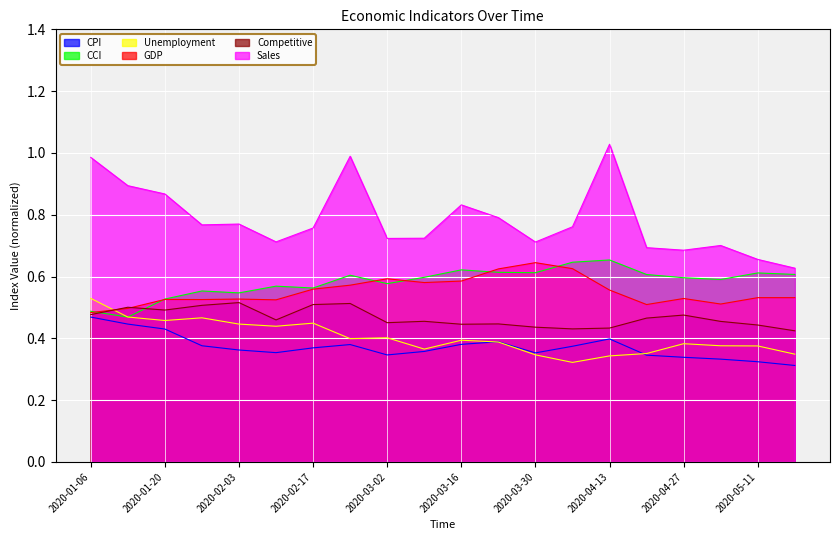

Which series has the widest spread of values?

Sales